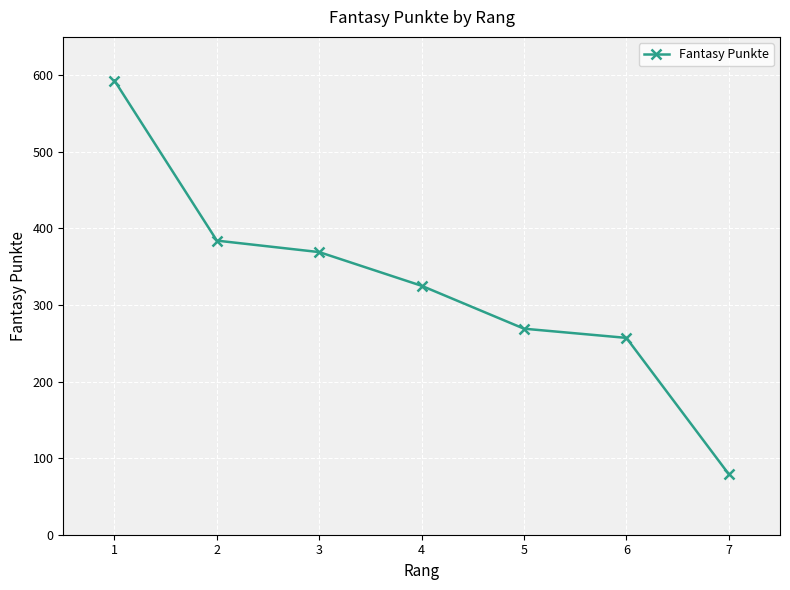

Reading left to right, list all the values displayed in this chart.

1=593	2=384	3=369	4=325	5=269	6=257	7=79